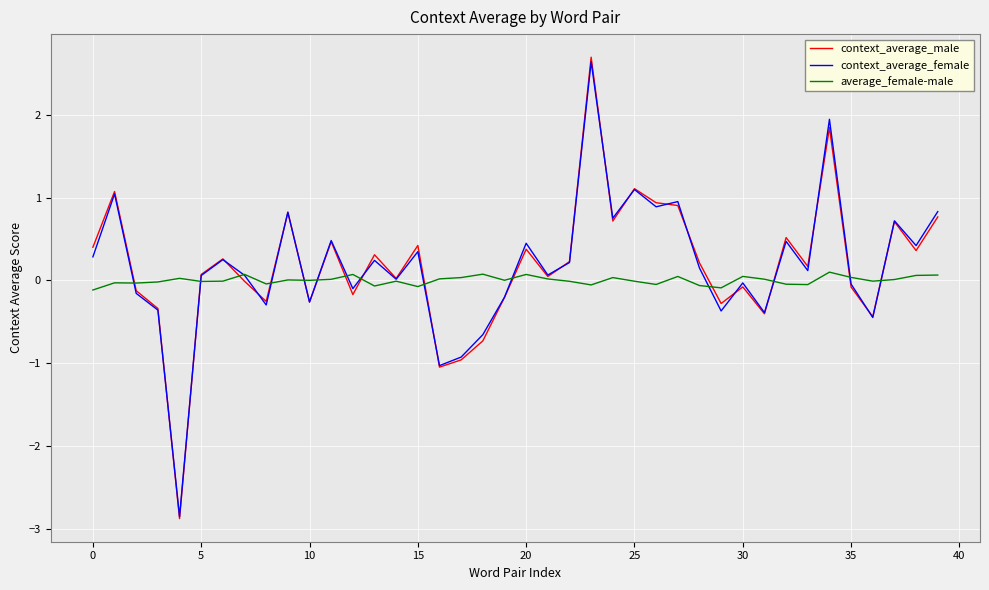

Which series has the widest spread of values?

context_average_male